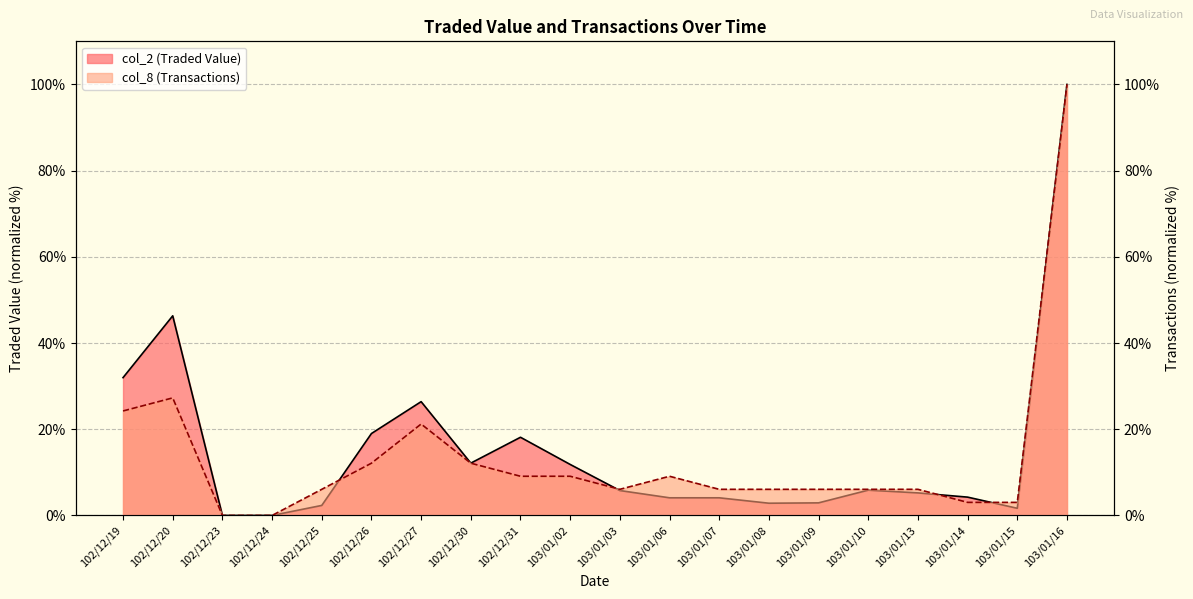

At which label does col_2 (Traded Value) reach its peak?

103/01/16